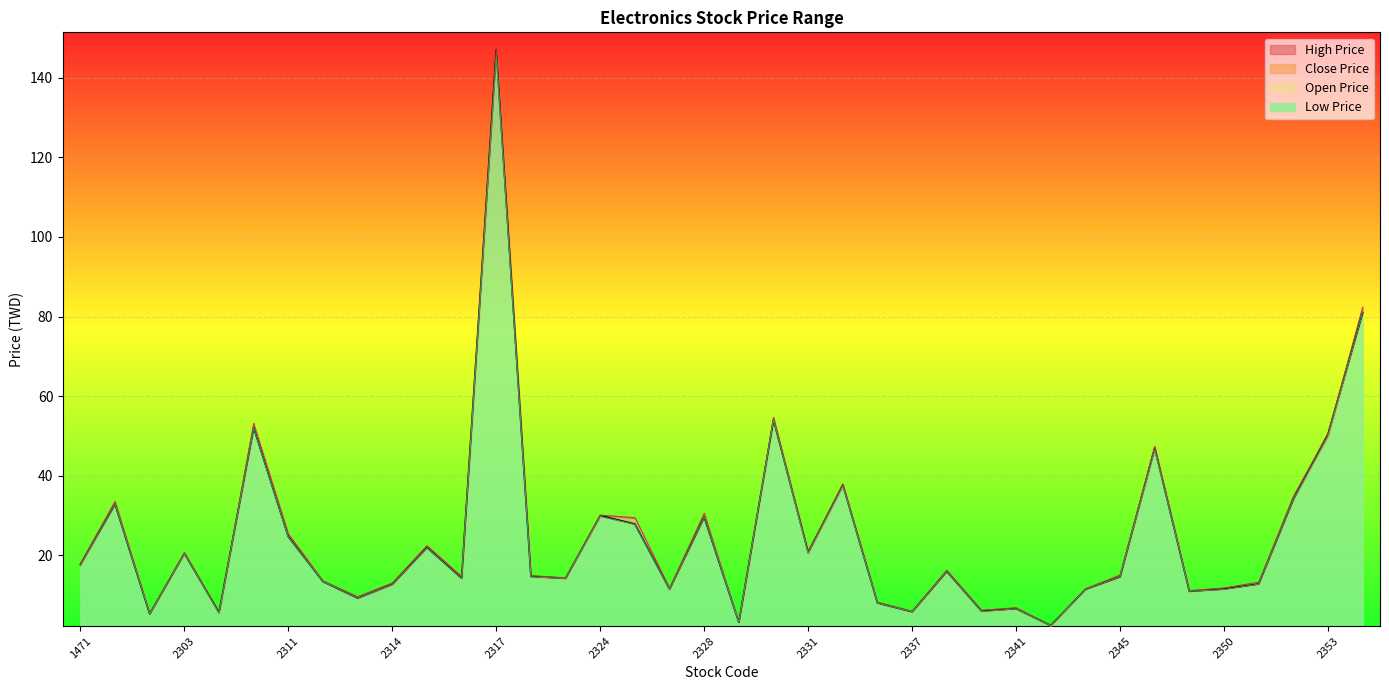

What is the approximate value of High Price at 2311?

25.4